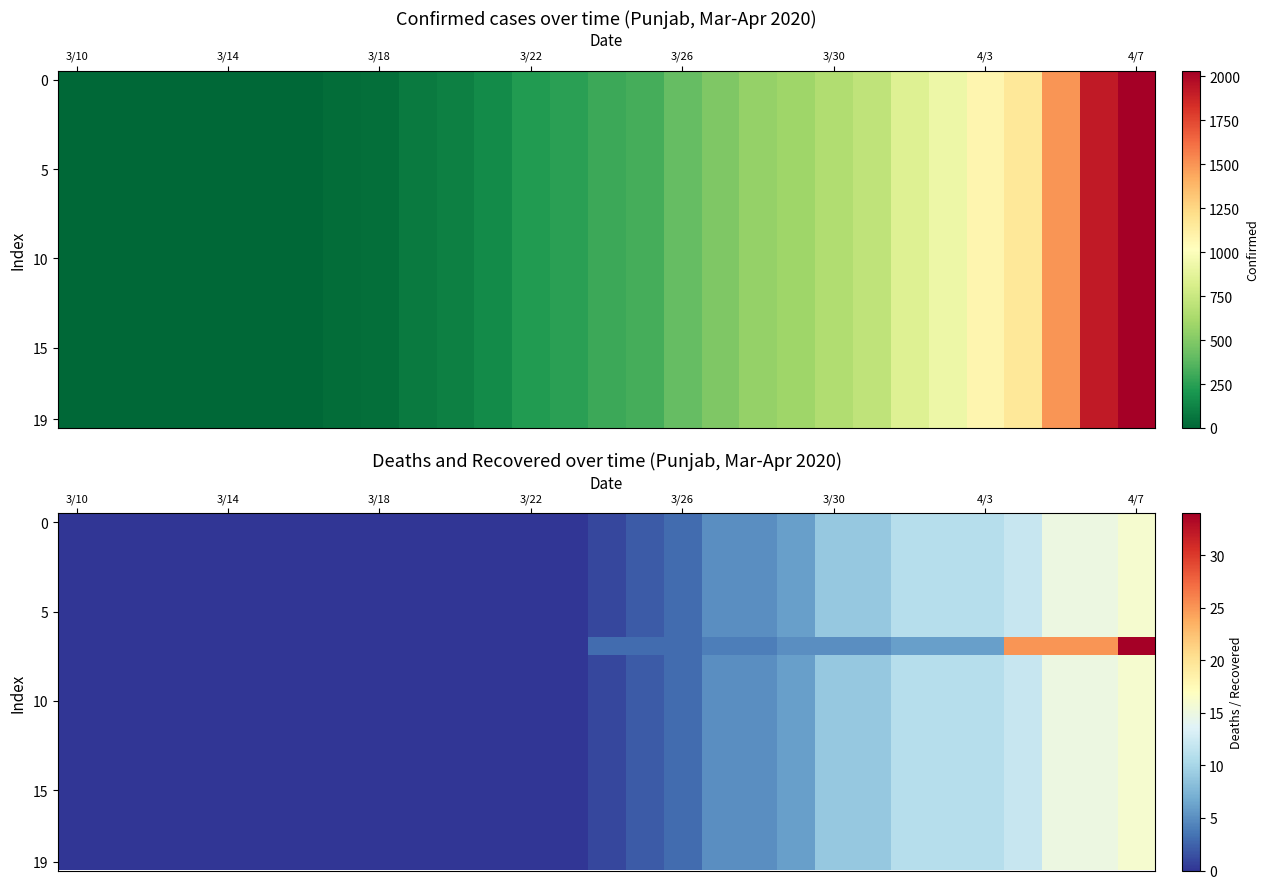

Count the number of data series in this chart.

20